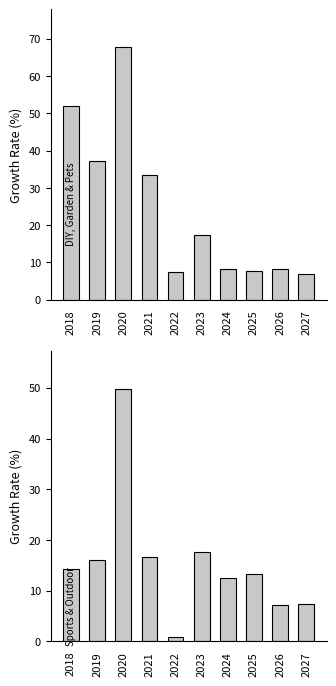

Which series has the largest total across all categories?

DIY, Garden & Pets